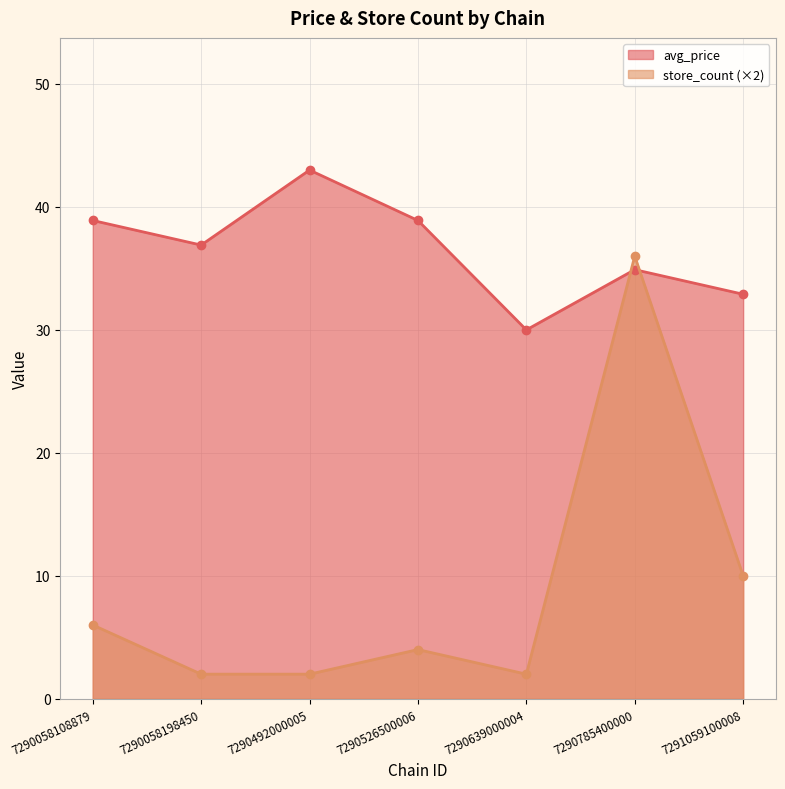

What is the average value of the store_count series?

8.9